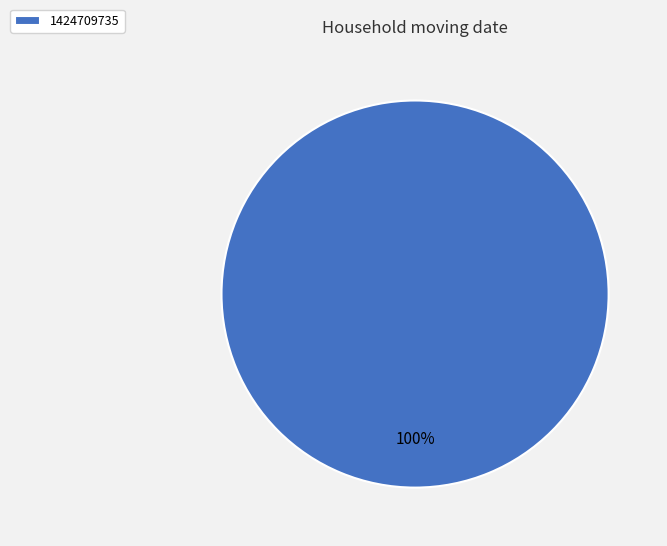

Which slice represents more than half of the pie?

1424709735